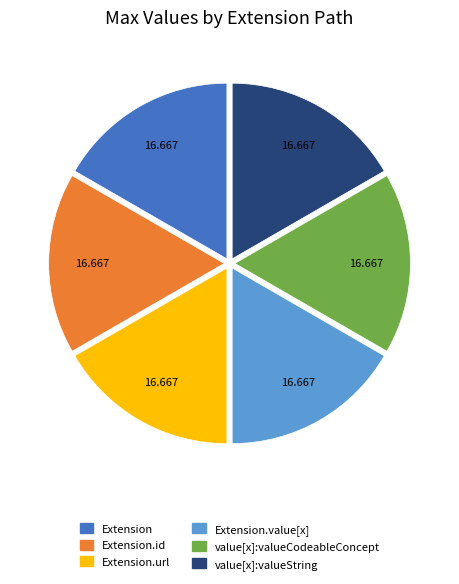

Is there any slice that represents more than half of the pie?

No